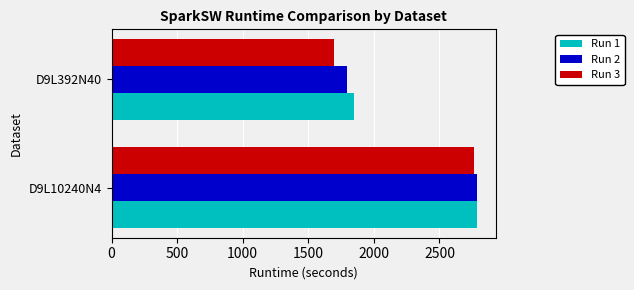

What is the sum of all Run 1 values?

4634.9